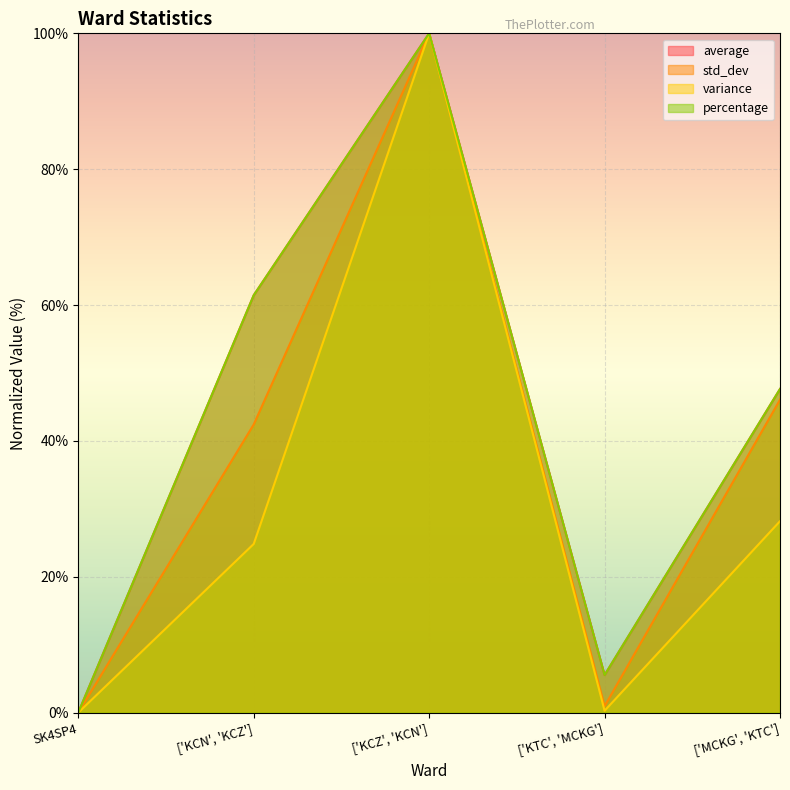

At which label does percentage reach its minimum?

SK4SP4